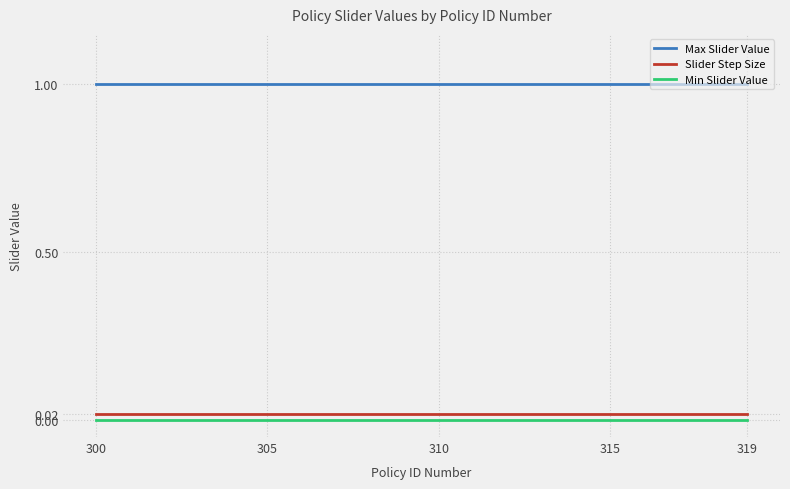

True or false: Max Slider Value and Min Slider Value intersect in this chart.

False